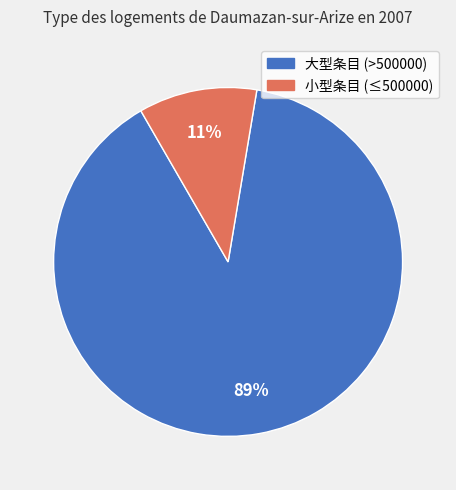

Which has a higher value, 大型条目 (>500000) or 小型条目 (≤500000)?

大型条目 (>500000)